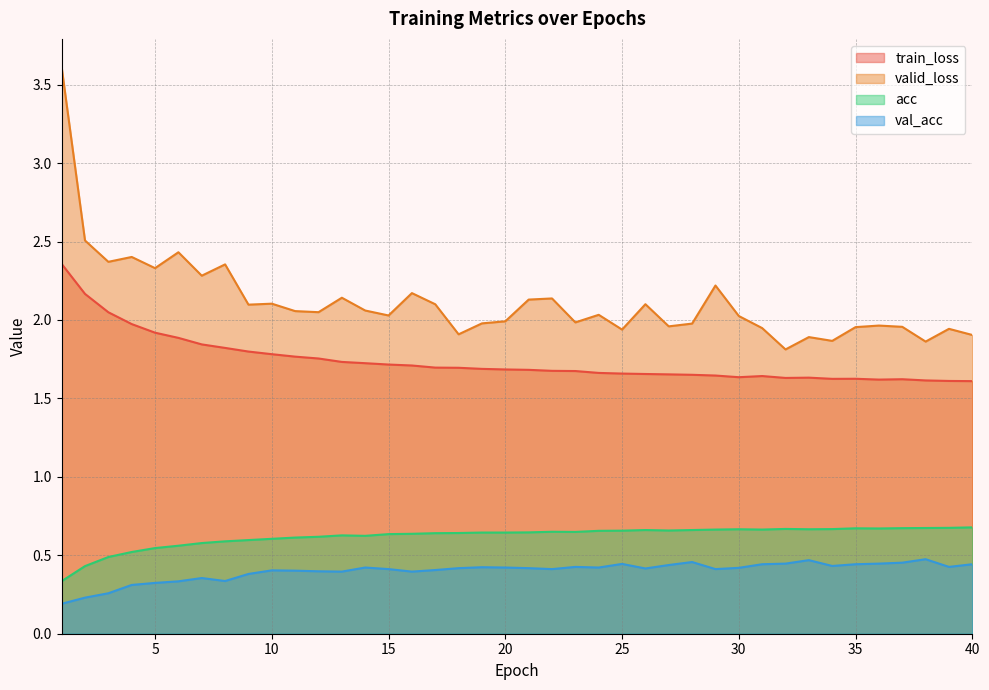

Reading right to left, what are all the values shown in this chart?

train_loss: 1.6	1.6	1.6	1.6	1.6	1.6	1.6	1.6	1.6	1.6	1.6	1.6	1.7	1.7	1.7	1.7	1.7	1.7	1.7	1.7	1.7	1.7	1.7	1.7	1.7	1.7	1.7	1.7	1.8	1.8	1.8	1.8	1.8	1.8	1.9	1.9	2.0	2.0	2.2	2.4
valid_loss: 1.9	1.9	1.9	2.0	2.0	2.0	1.9	1.9	1.8	1.9	2.0	2.2	2.0	2.0	2.1	1.9	2.0	2.0	2.1	2.1	2.0	2.0	1.9	2.1	2.2	2.0	2.1	2.1	2.0	2.1	2.1	2.1	2.4	2.3	2.4	2.3	2.4	2.4	2.5	3.6
acc: 0.7	0.7	0.7	0.7	0.7	0.7	0.7	0.7	0.7	0.7	0.7	0.7	0.7	0.7	0.7	0.7	0.7	0.6	0.7	0.6	0.6	0.6	0.6	0.6	0.6	0.6	0.6	0.6	0.6	0.6	0.6	0.6	0.6	0.6	0.6	0.5	0.5	0.5	0.4	0.3
val_acc: 0.4	0.4	0.5	0.5	0.4	0.4	0.4	0.5	0.4	0.4	0.4	0.4	0.5	0.4	0.4	0.4	0.4	0.4	0.4	0.4	0.4	0.4	0.4	0.4	0.4	0.4	0.4	0.4	0.4	0.4	0.4	0.4	0.3	0.4	0.3	0.3	0.3	0.3	0.2	0.2